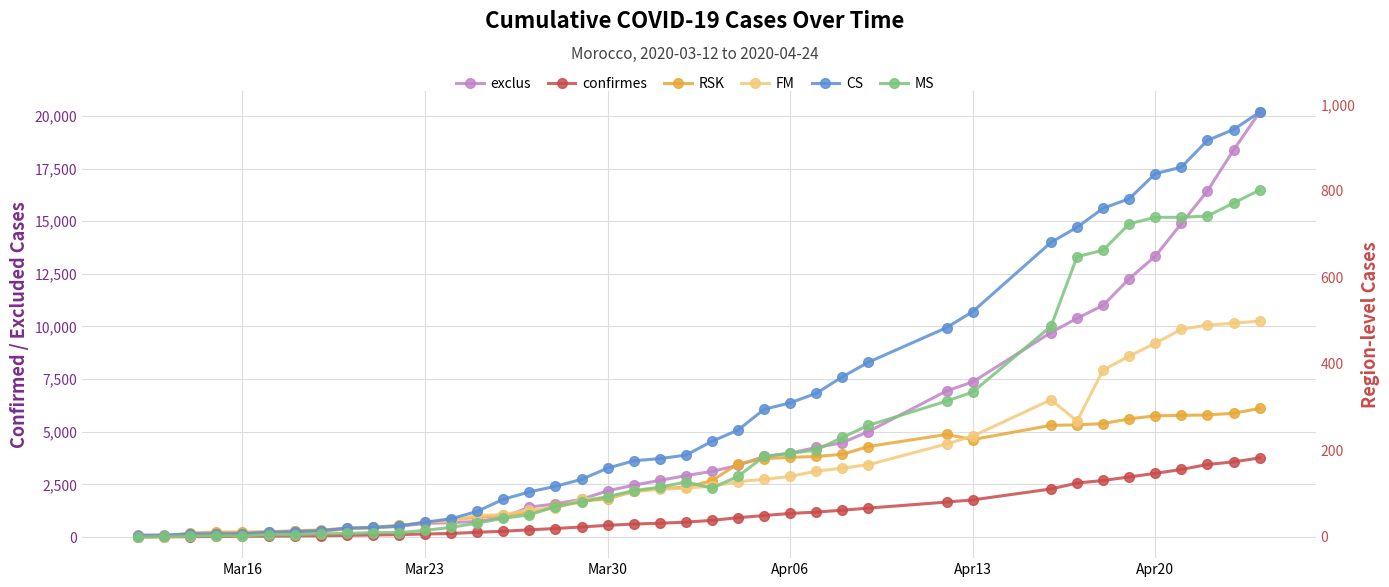

Reading right to left, what are all the values shown in this chart?

exclus: 20175	18379	16439	14891	13340	12268	11004	10388	9713	7365	6943	5009	4477	4253	3984	3827	3402	3119	2916	2691	2462	2195	1794	1574	1423	931	740	685	643	512	441	385	307	263	183	152	122	112	106	91
confirmes: 3758	3568	3446	3209	3024	2855	2685	2564	2283	1763	1661	1374	1275	1184	1120	1021	919	791	708	654	617	556	479	402	345	275	225	170	143	115	96	79	63	54	44	37	28	18	8	6
RSK: 297	286	282	281	280	273	262	259	258	225	237	209	191	186	184	181	169	130	115	112	105	88	83	71	56	50	45	40	32	27	22	20	16	14	12	11	11	9	2	2
FM: 499	494	490	480	448	418	386	268	317	233	215	167	159	152	140	133	128	117	113	110	105	91	87	66	63	51	50	36	35	24	21	19	10	7	7	3	3	3	0	0
CS: 982	942	917	855	840	782	760	716	681	521	484	404	370	332	310	295	247	221	189	181	176	159	133	117	104	87	59	42	34	25	22	20	14	12	11	7	7	7	3	3
MS: 802	772	742	739	739	724	663	648	487	335	314	258	230	201	193	186	140	113	127	115	107	93	81	70	51	43	32	22	15	10	10	8	7	5	5	3	3	2	1	0